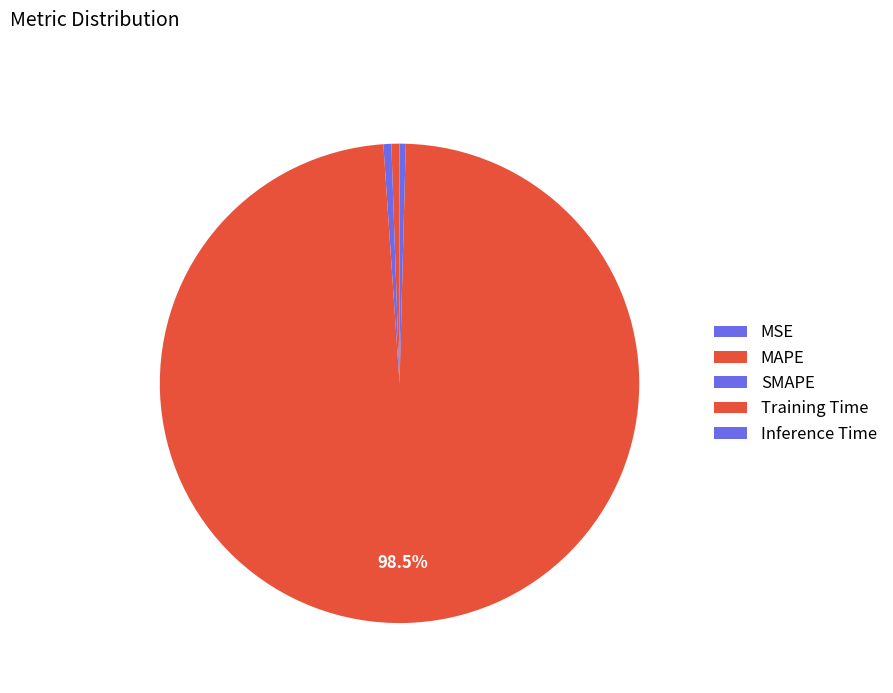

What is the total percentage of MSE and MAPE?

0.5%